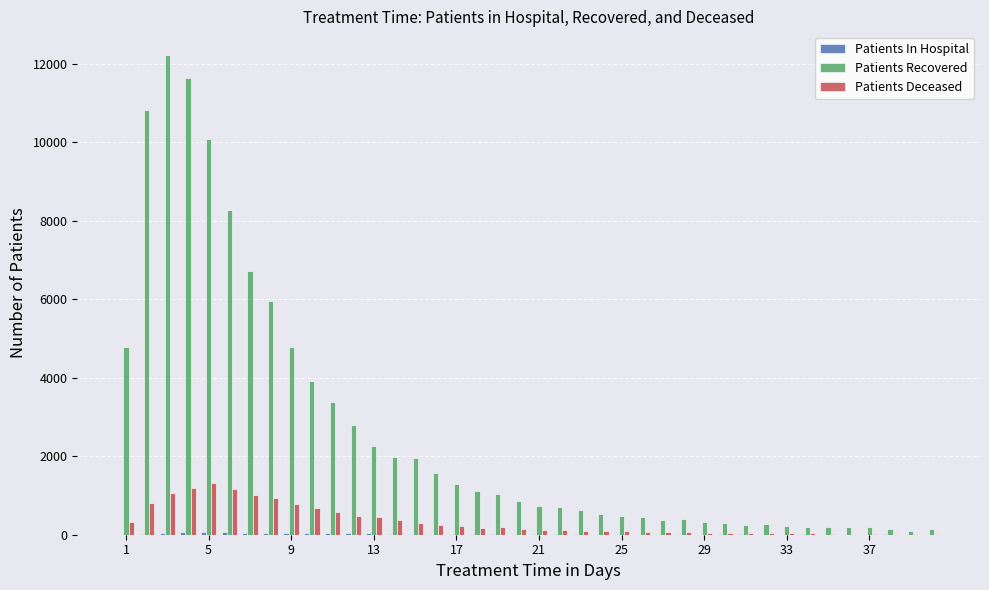

Which series has the largest total across all categories?

Patients Recovered